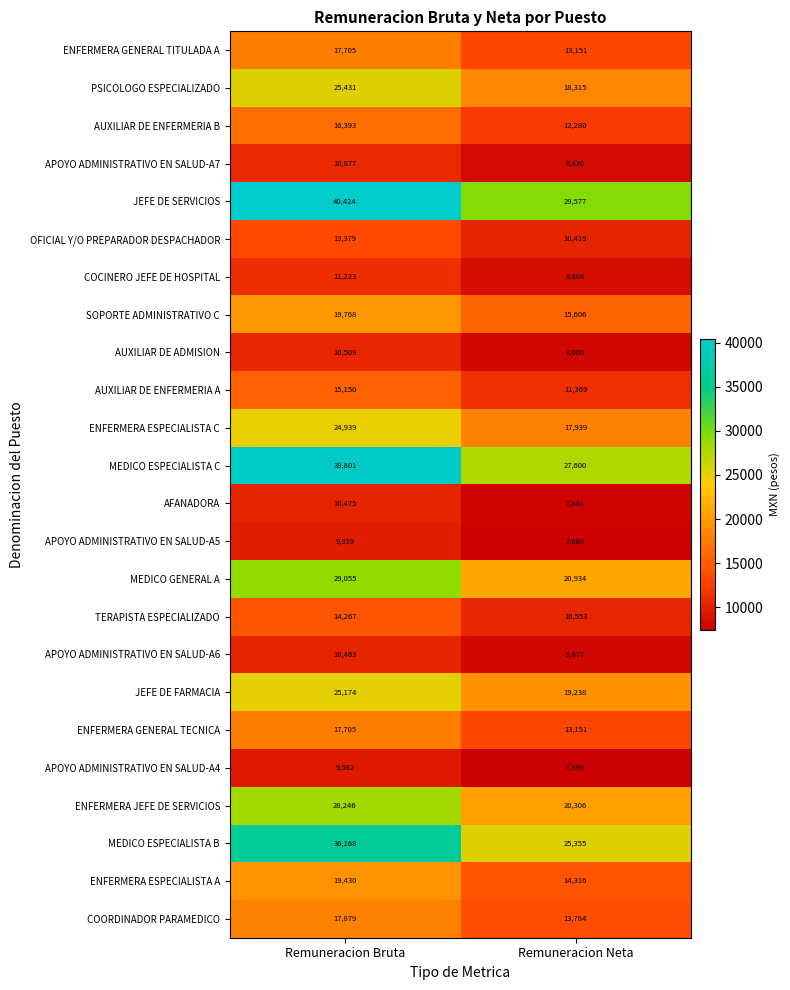

Is it true that TERAPISTA ESPECIALIZADO equals 6556 at Remuneracion Bruta?

False